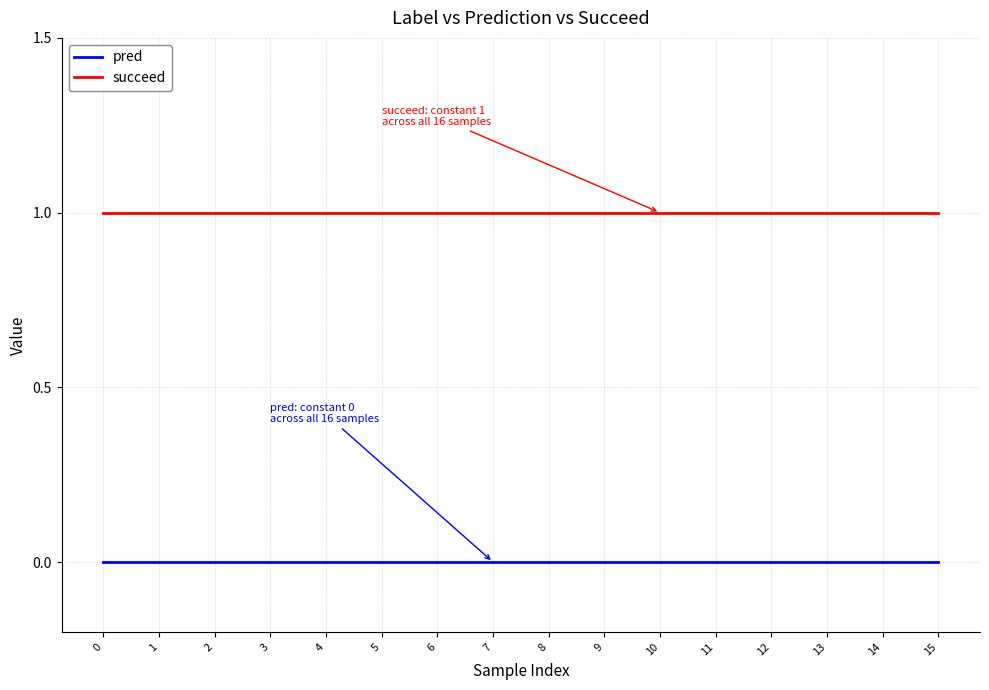

Rank the series by their maximum value, from highest to lowest.

succeed, pred